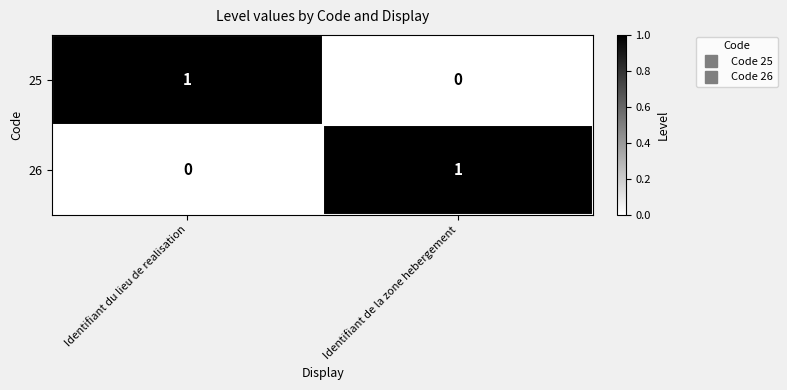

The value of 26 at Identifiant du lieu de realisation is 1. True or false?

False